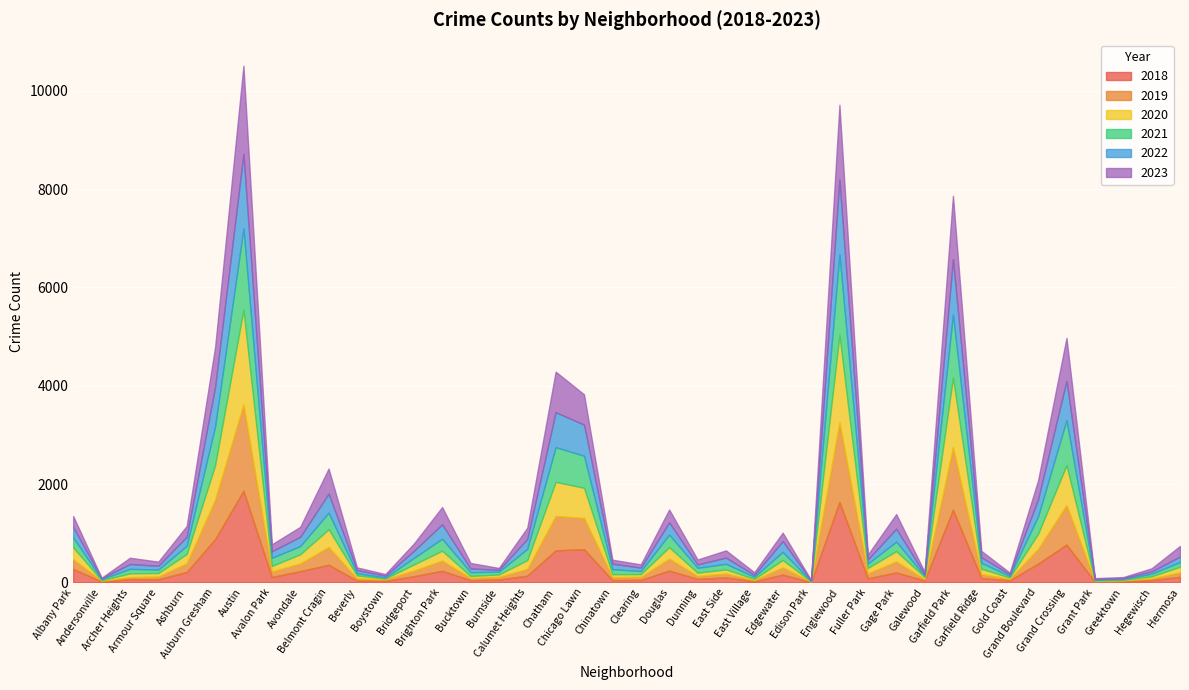

What is the sum of the 2022 values at Bucktown and Hegewisch?

121